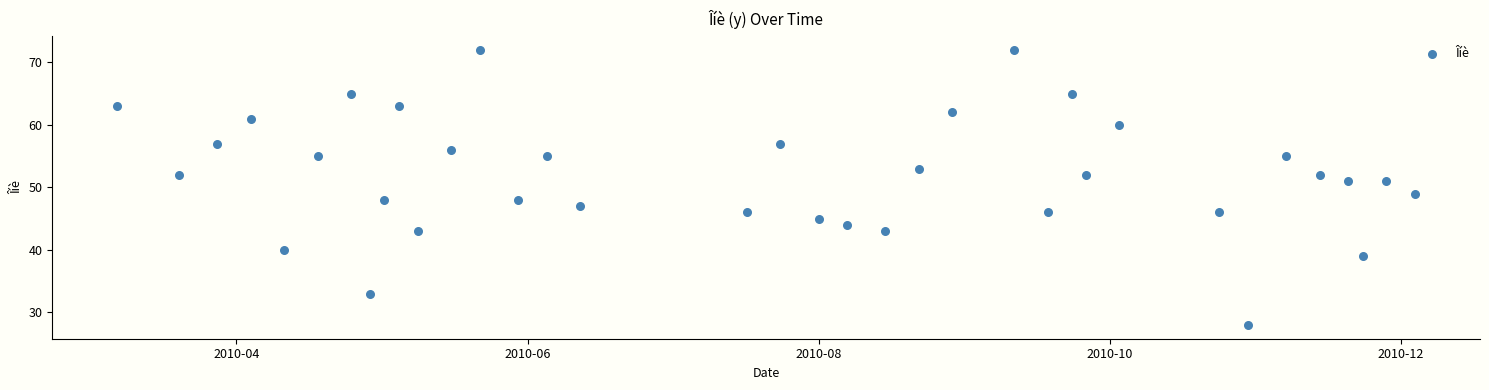

What is the range of Y values (max minus min)?

44